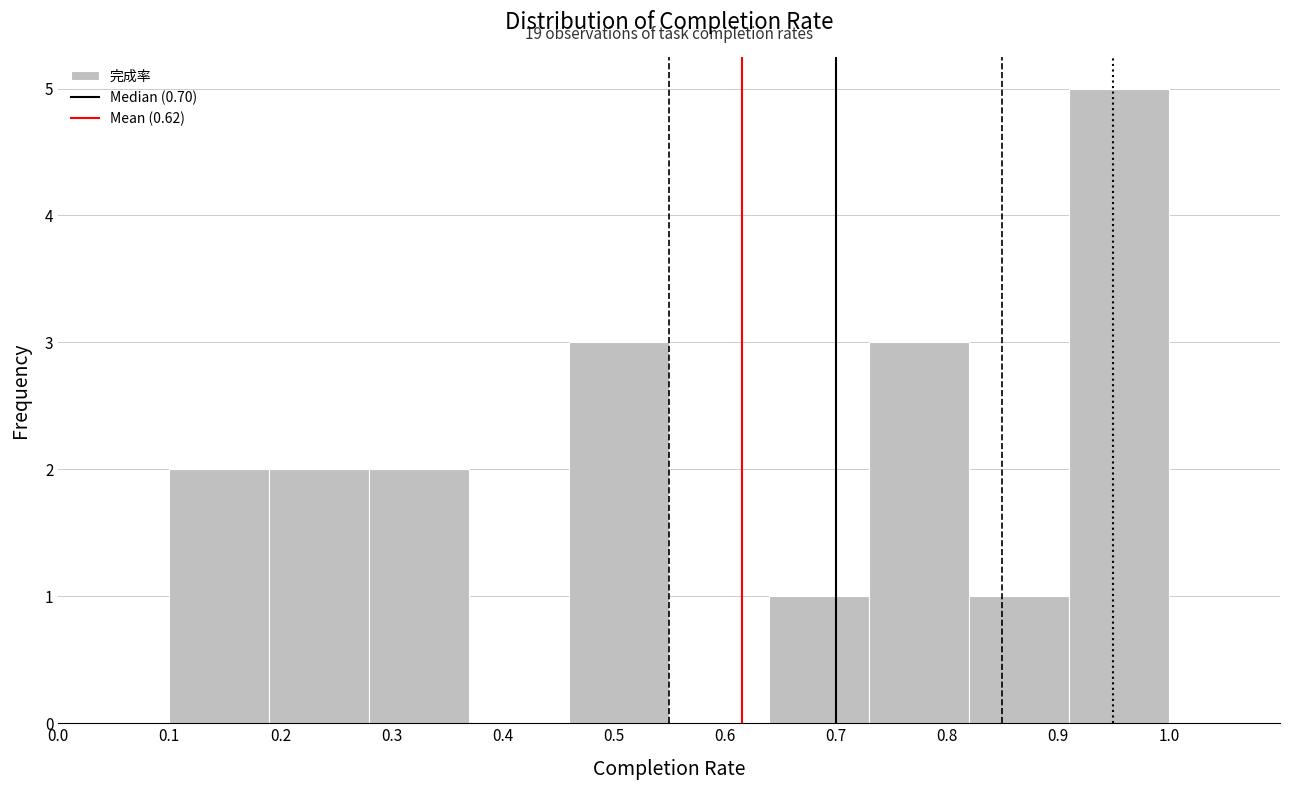

Over which range of the x-axis is the bar tallest?

0.91 to 1.00